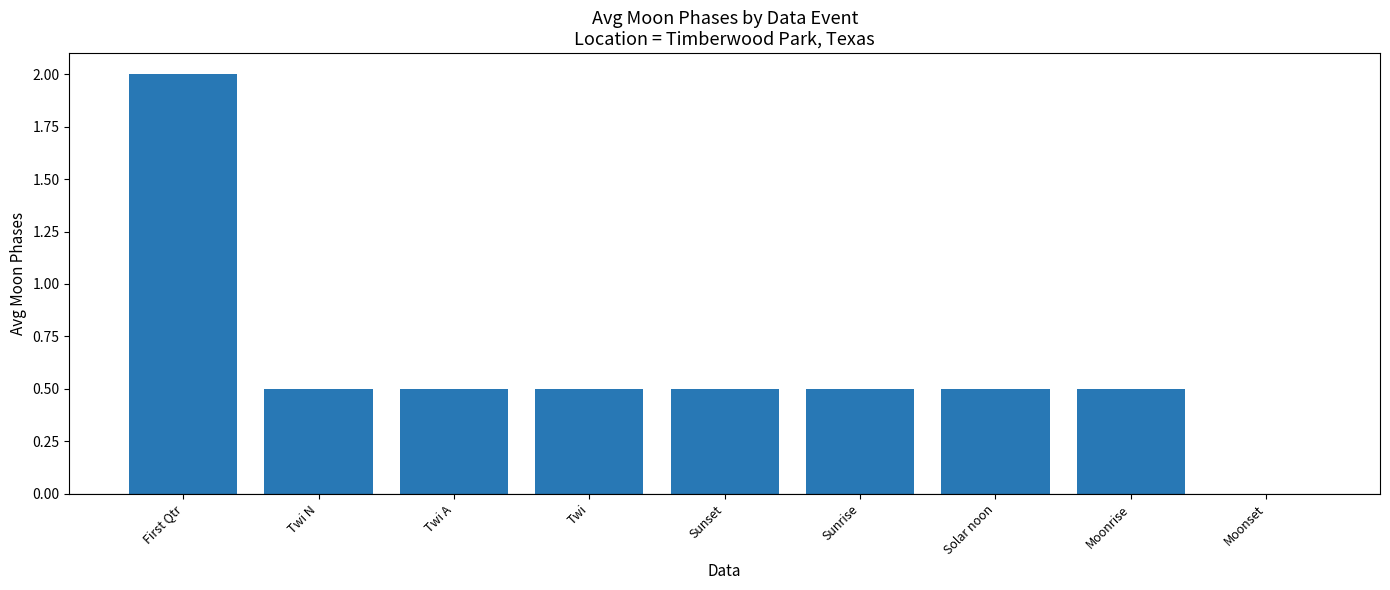

What is the maximum value shown in the chart?

2.0